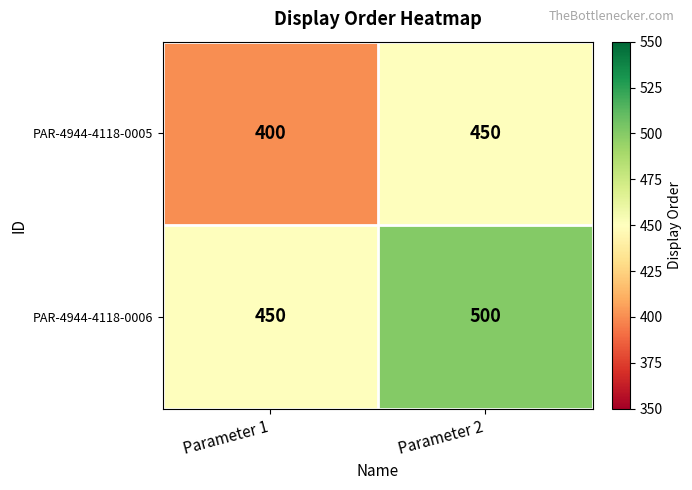

What is the difference between the maximum and minimum values in the PAR-4944-4118-0005 series?

50